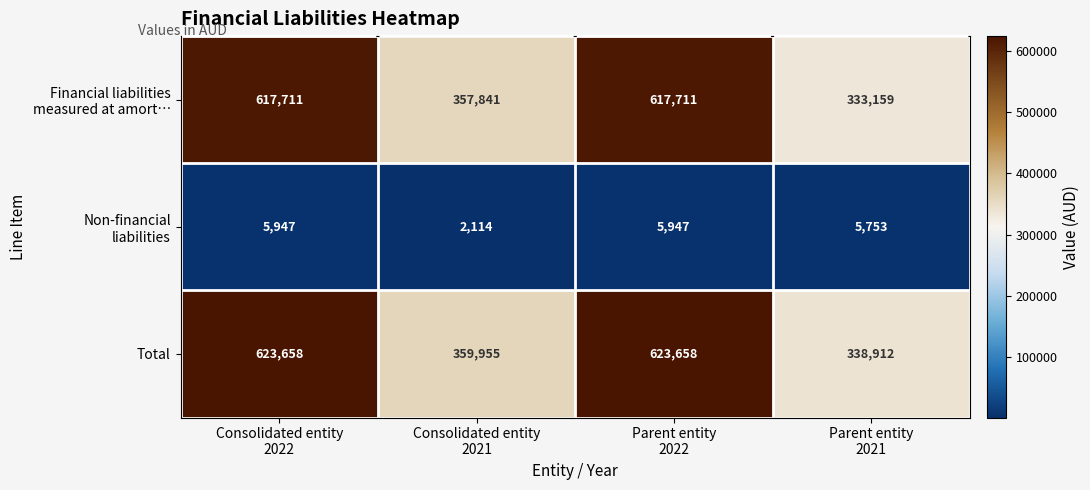

Which series has the largest range (max minus min)?

Total